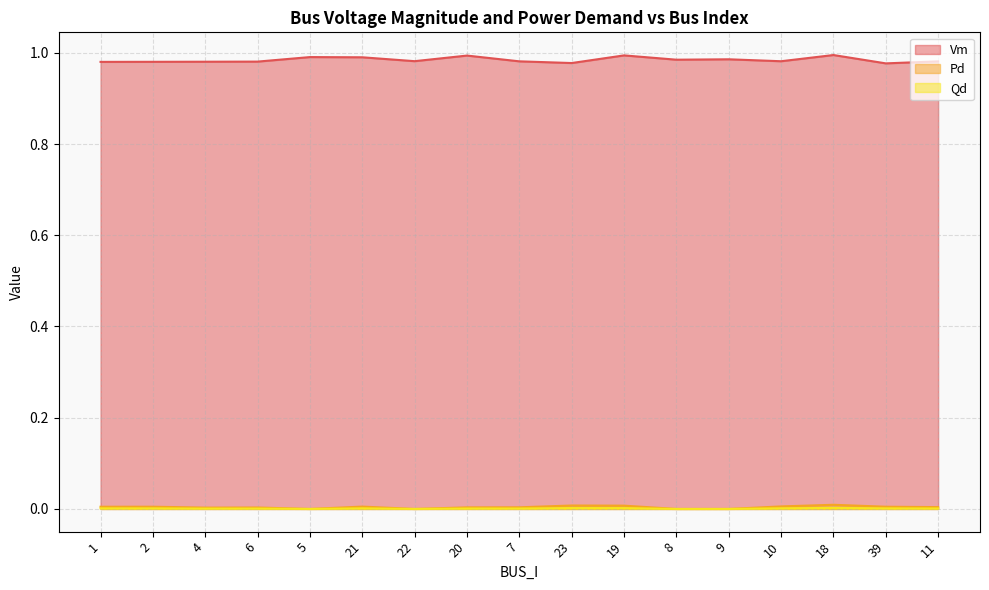

Which series has the widest spread of values?

Vm